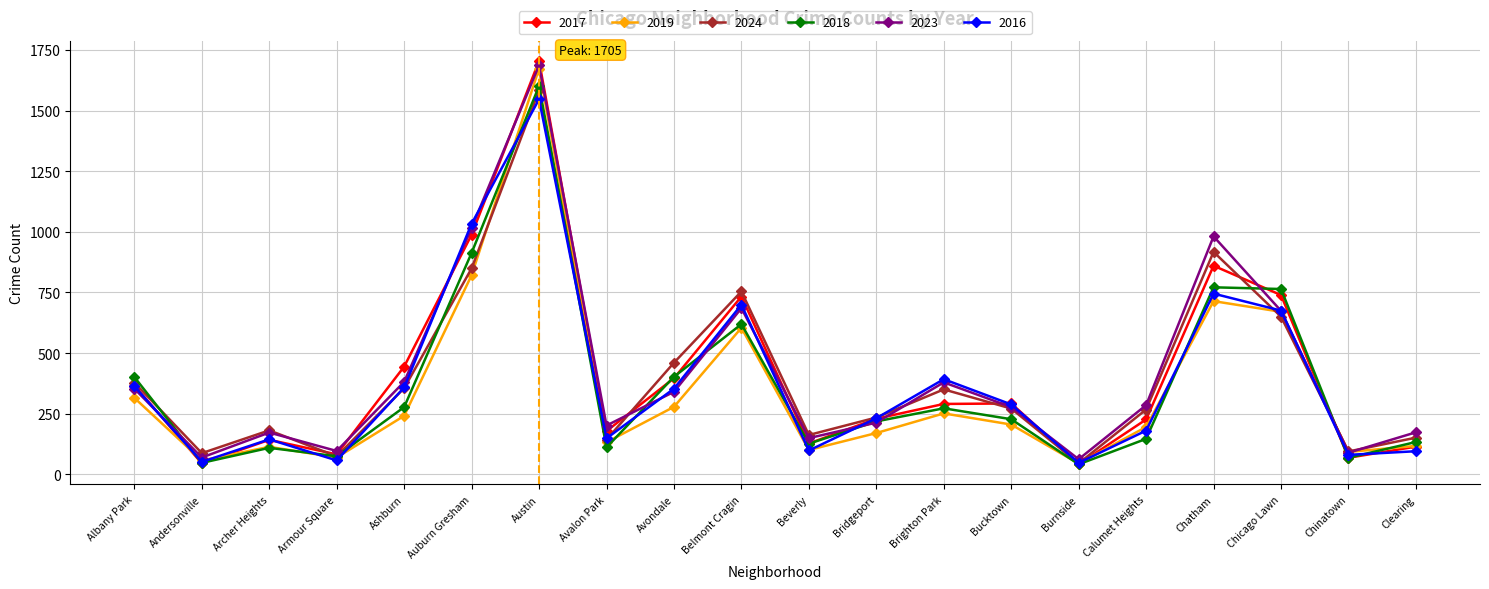

After their last crossing, which series has the higher values: 2023 or 2024?

2023